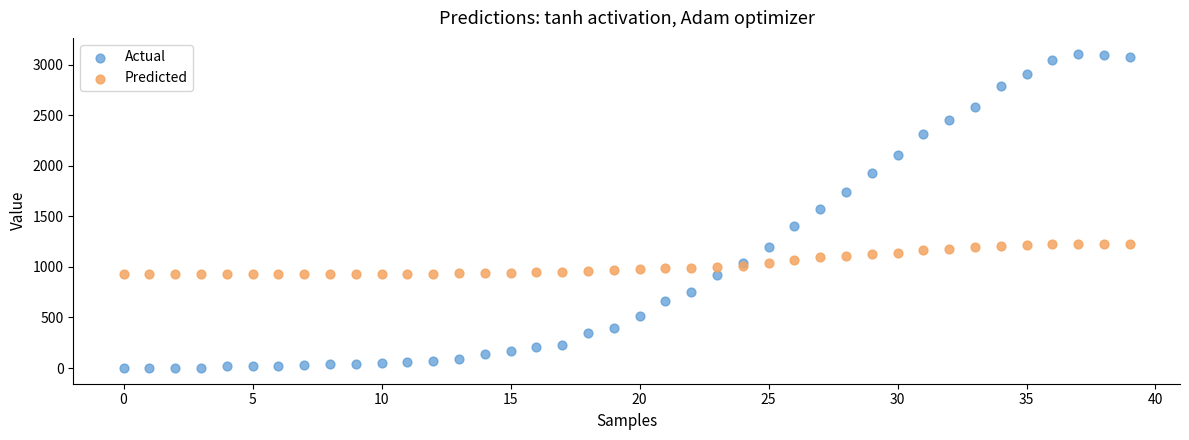

What are all the series names shown in the legend?

Actual, Predicted